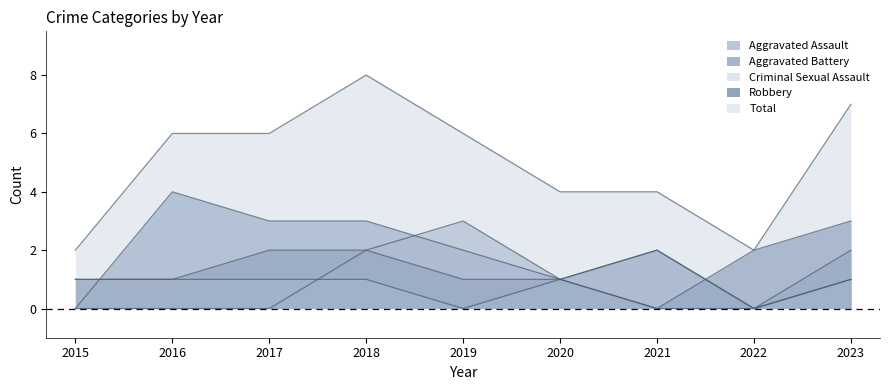

How many Aggravated Battery values are between 1 and 3?

6